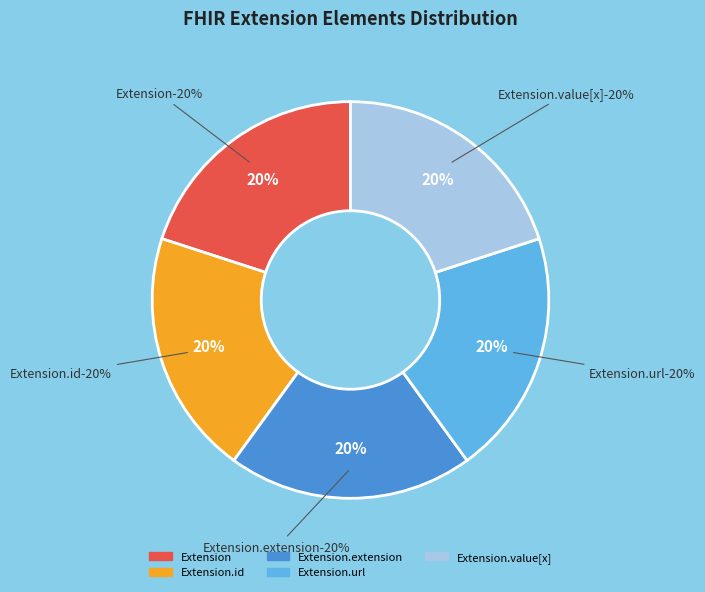

To the nearest percent, what is the average slice percentage?

20%